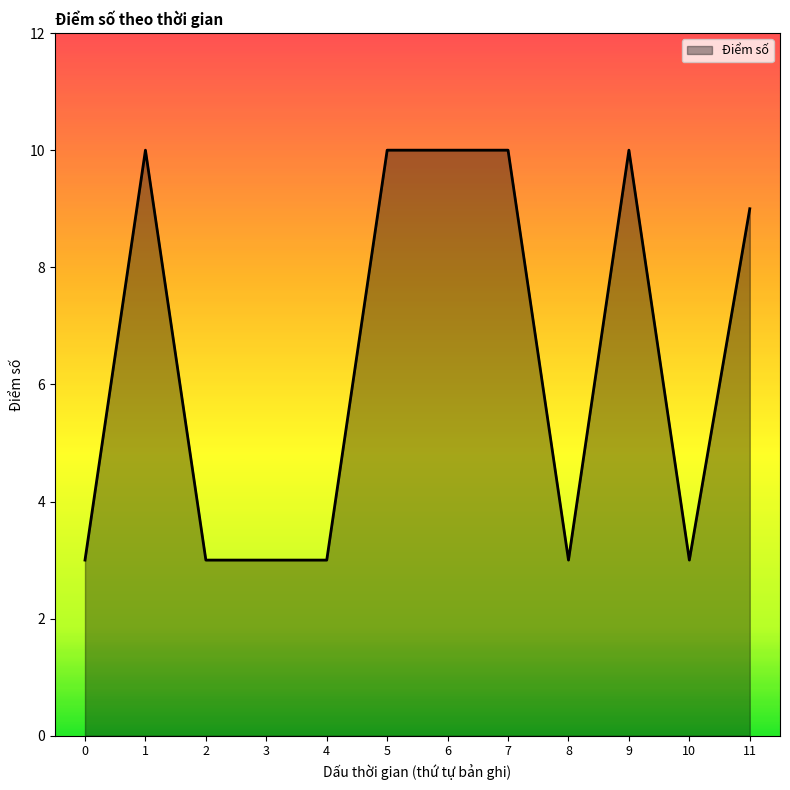

What is the smallest value displayed?

3